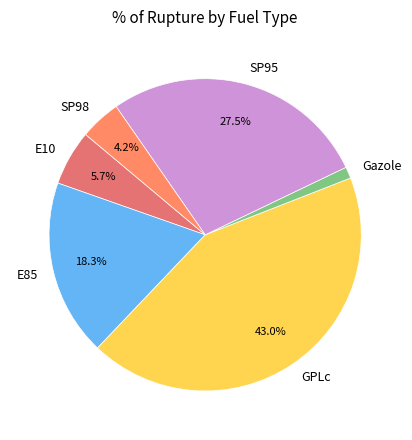

Is the sum of SP98 and SP95 greater than half?

No